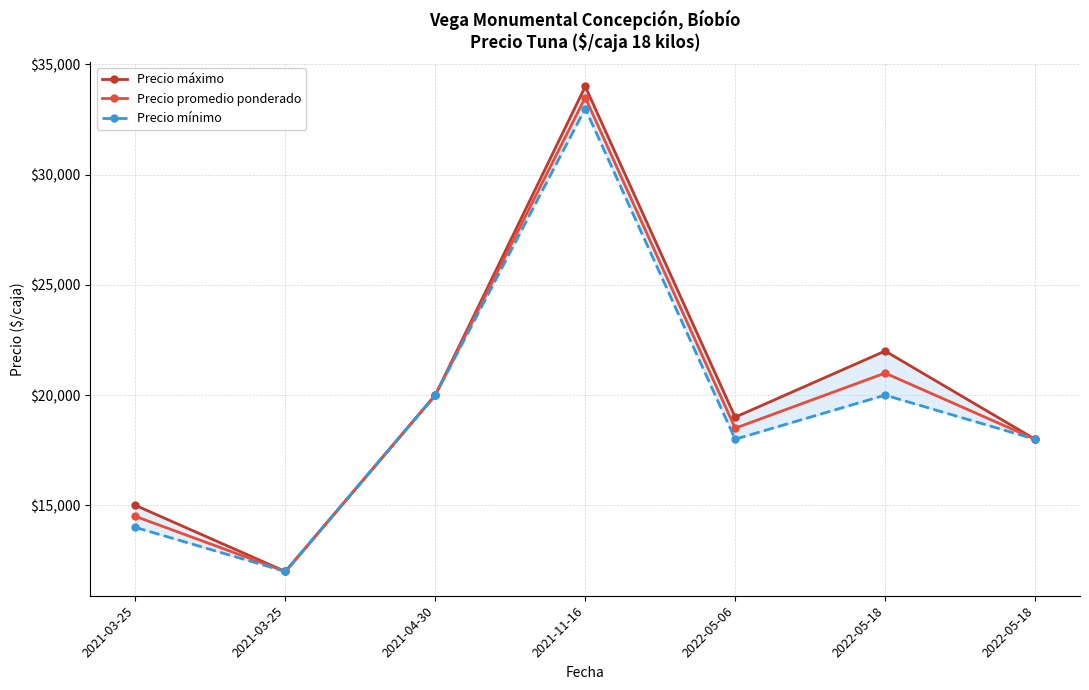

Which category has the lowest value in the Precio mínimo series?

2021-03-25